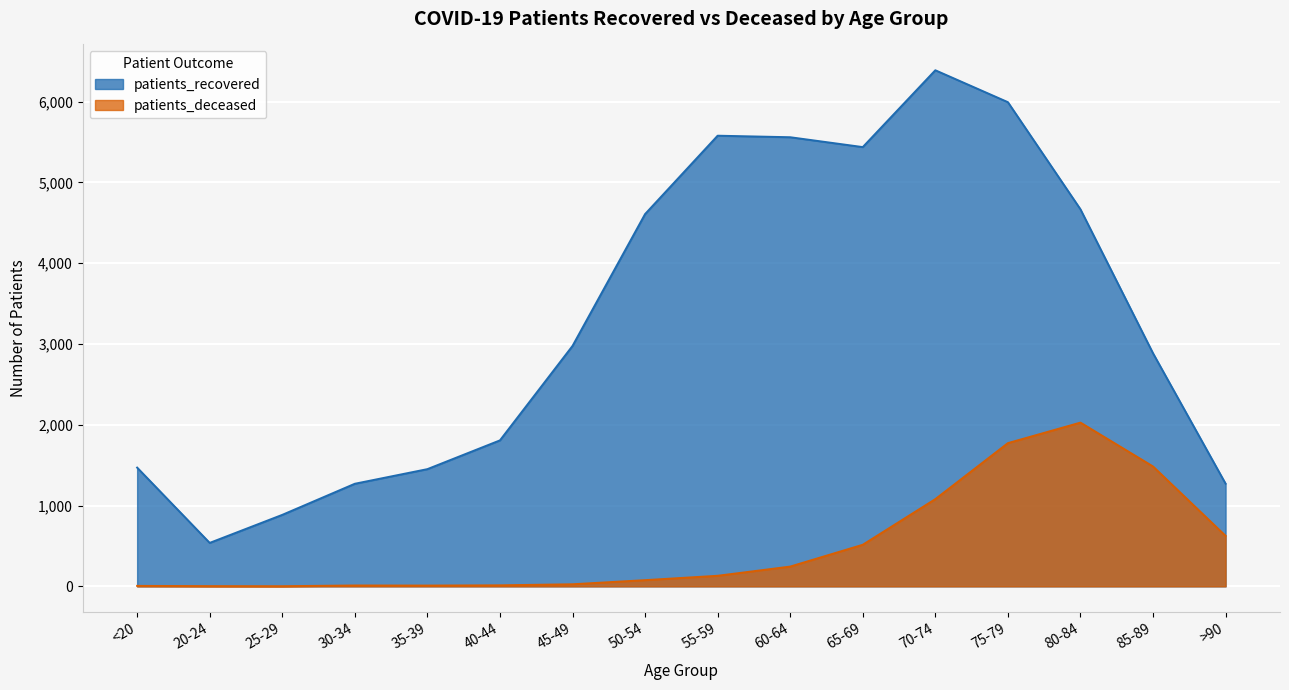

How many values in the patients_deceased series exceed 131?

7